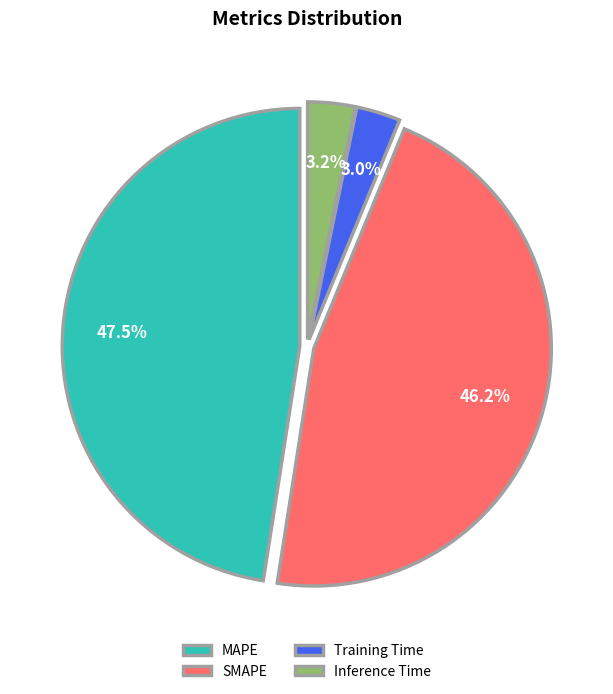

Which has a higher value, Inference Time or SMAPE?

SMAPE